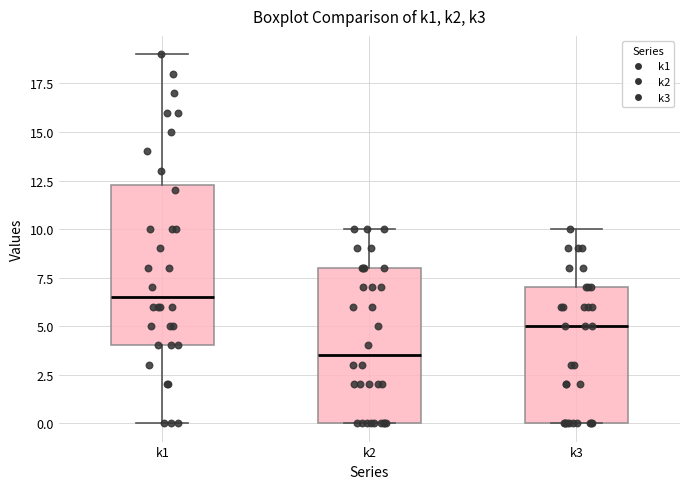

Where is the lower edge of the box for k1 on the y-axis? The values are not printed on the chart, so give them approximately, as read against the axis.

4.0